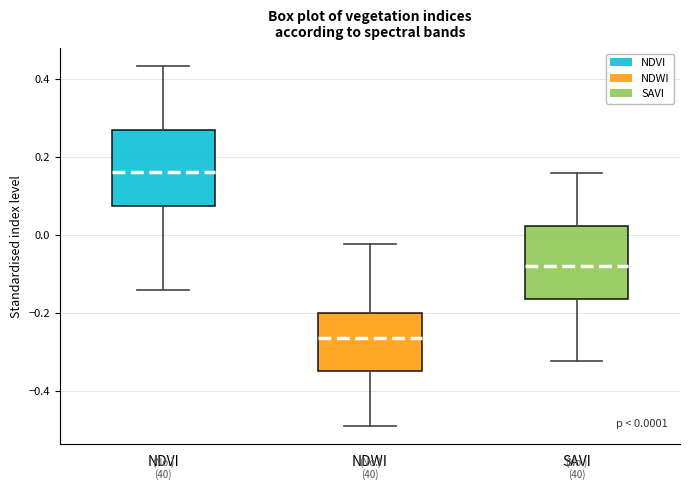

Which box has the lowest median line?

NDWI